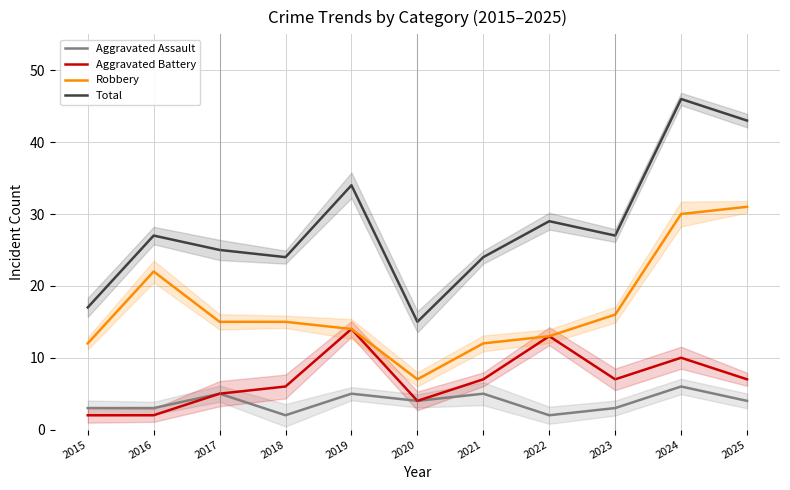

Which category has the lowest value in the Robbery series?

2020